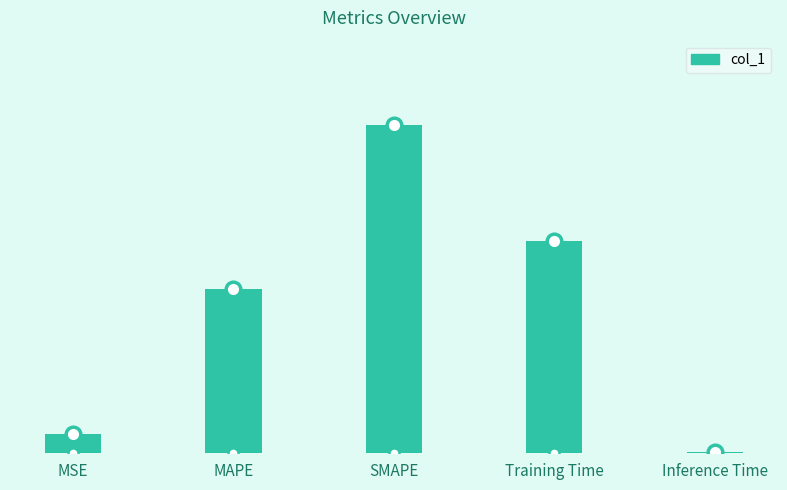

The chart shows a value of 1.6 at MAPE. True or false?

False